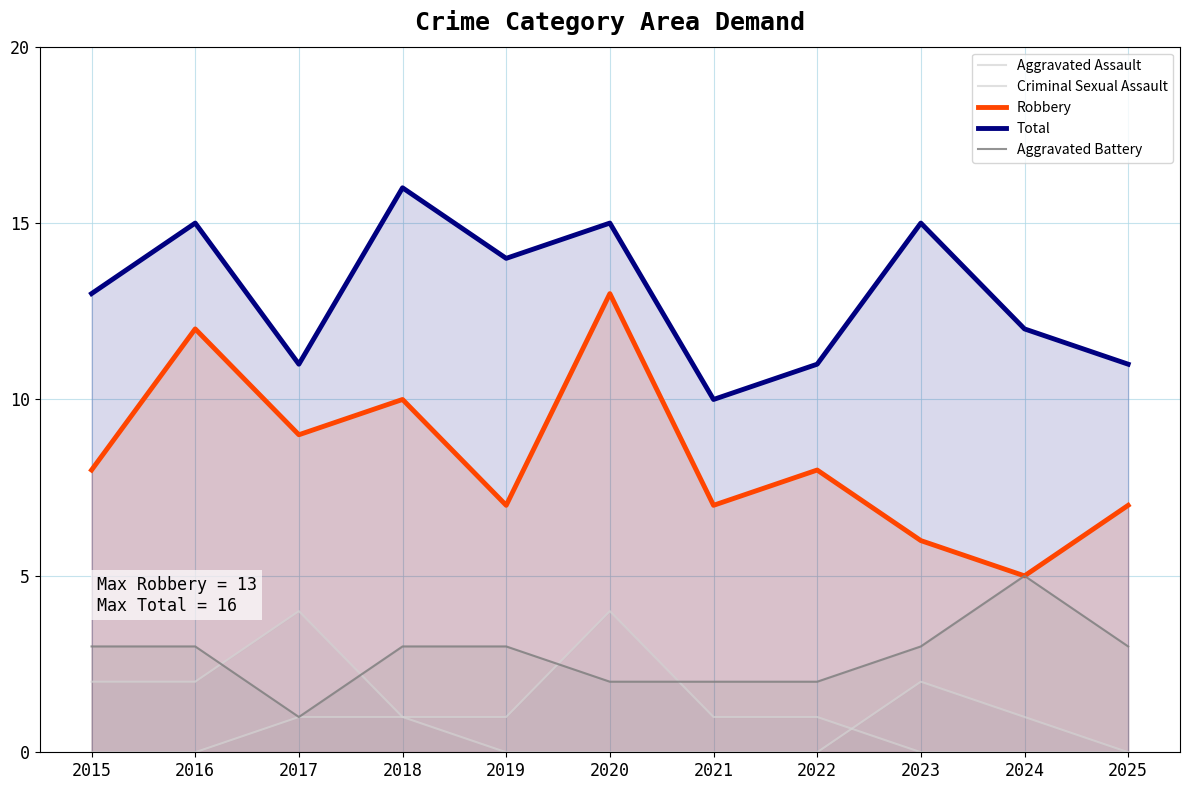

At which label does Robbery first exceed 8?

2016